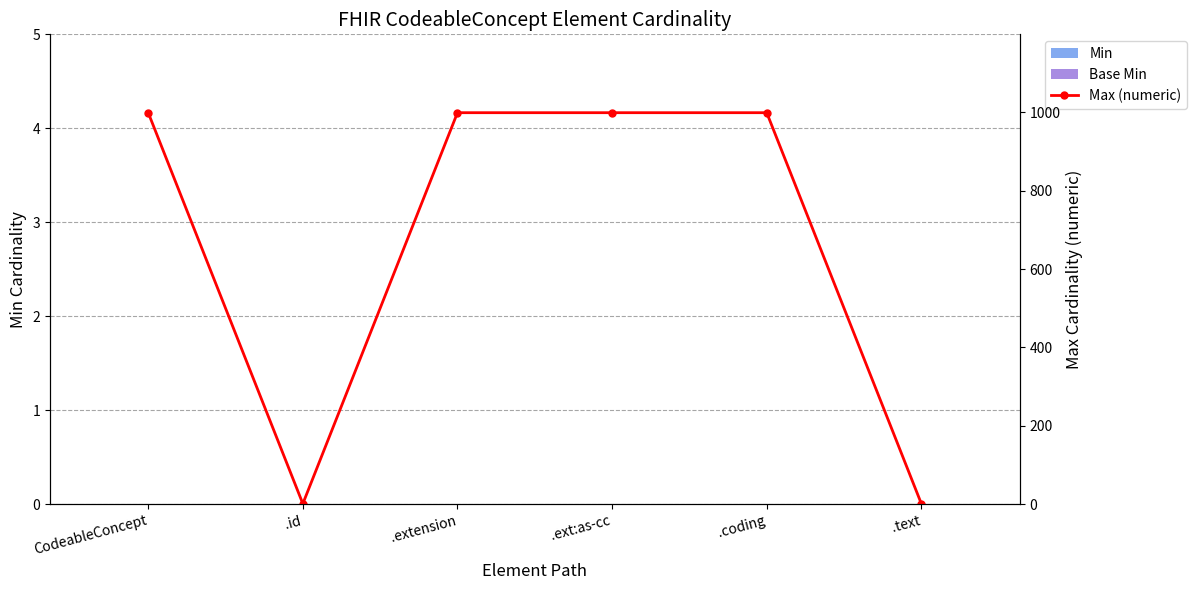

What is the total value across all series at .extension?

999